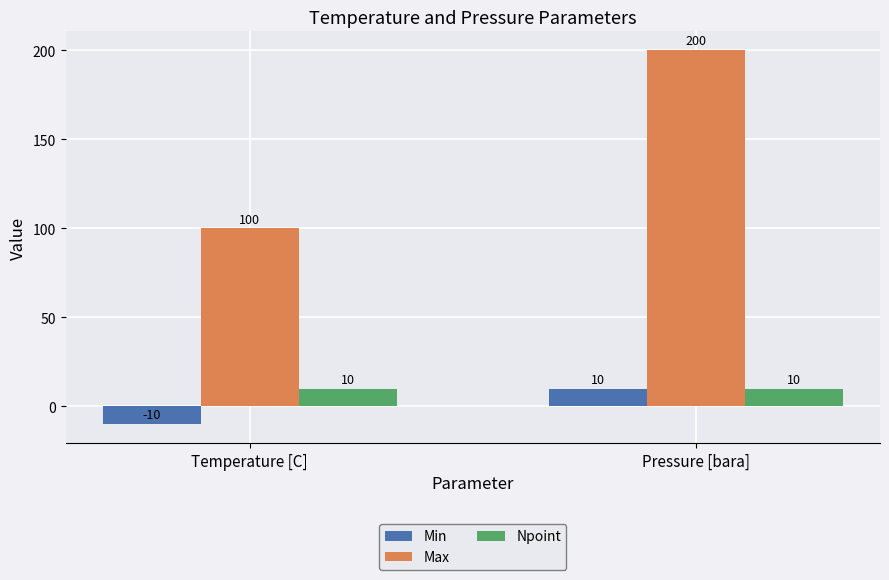

What is the highest value of the Npoint series?

10